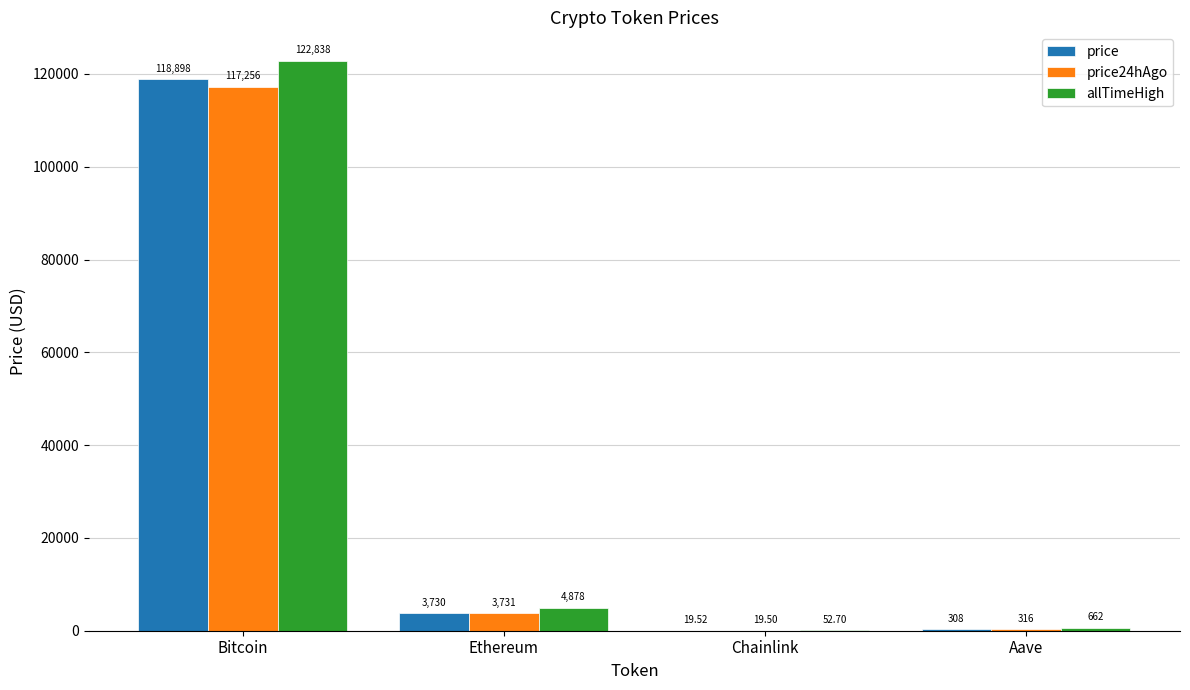

What is the total value across all series at Chainlink?

91.7